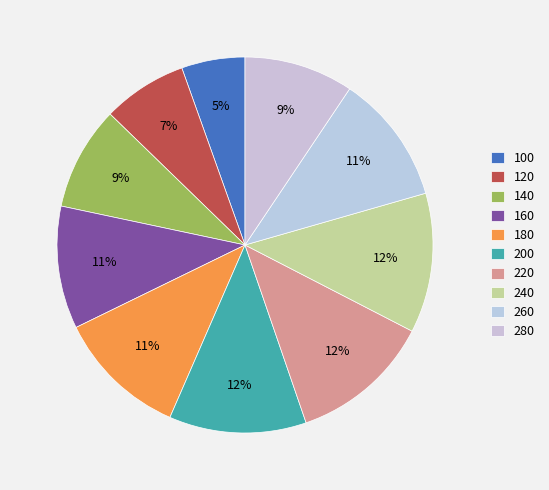

What is the largest slice in the pie chart?

220